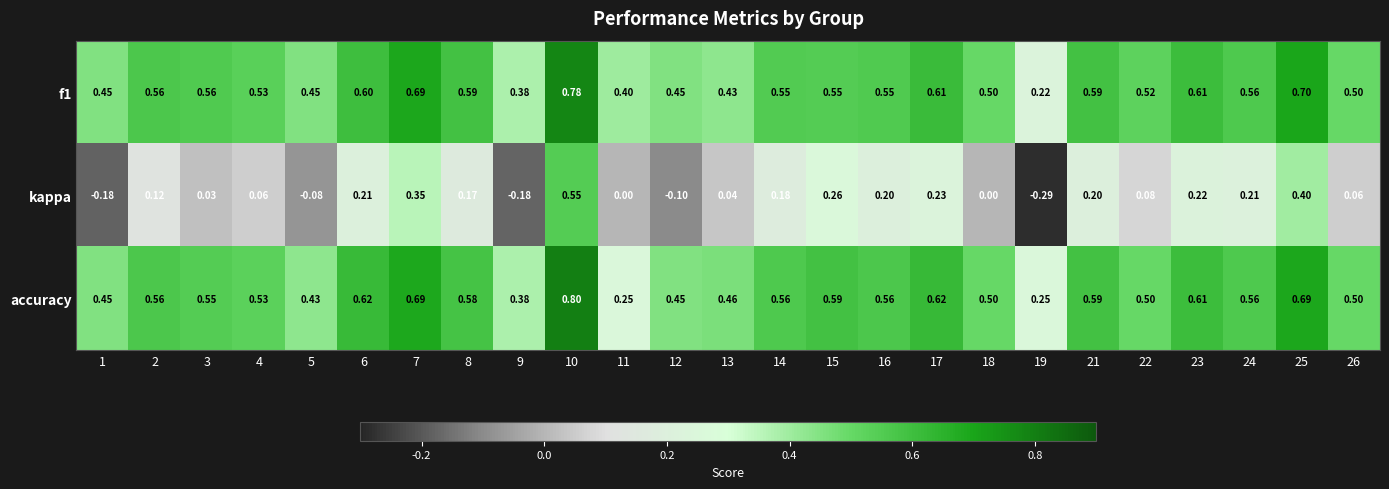

Which series has the widest spread of values?

kappa